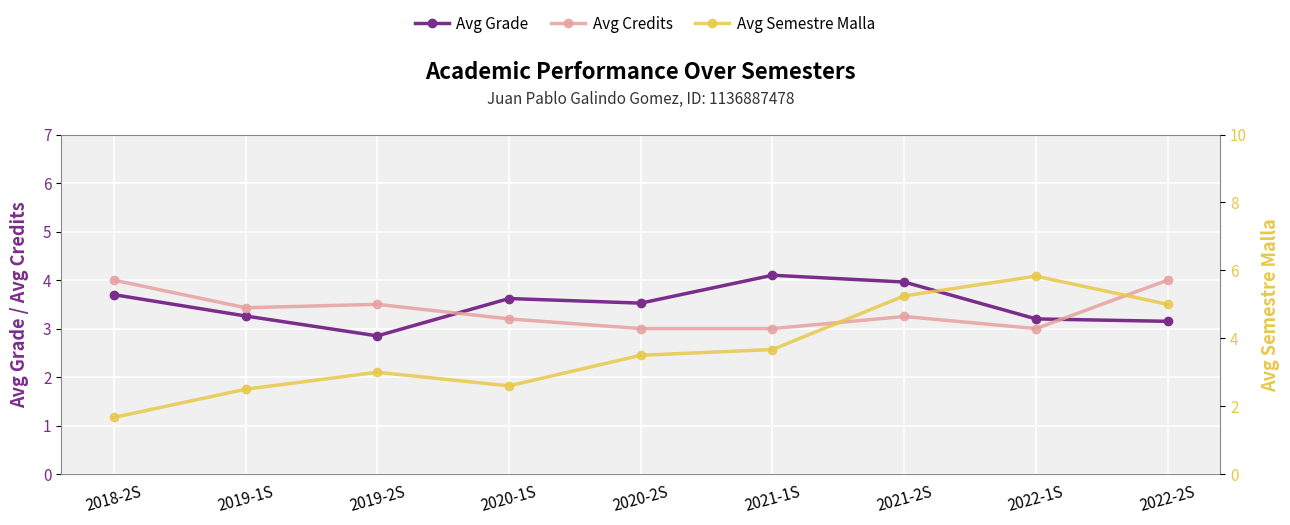

How many lines are shown in the chart?

3